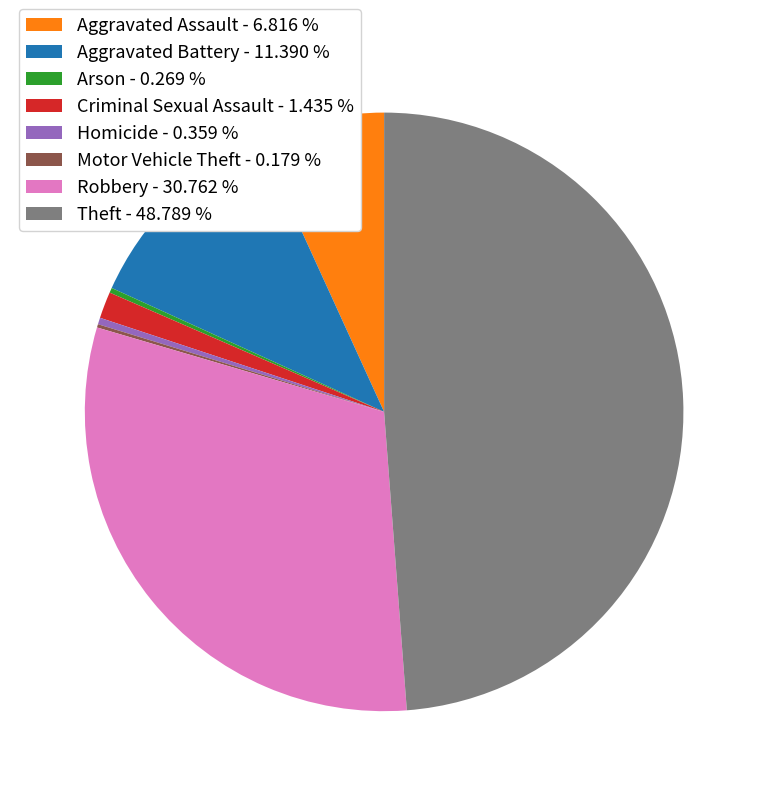

What is the largest slice in the pie chart?

Theft